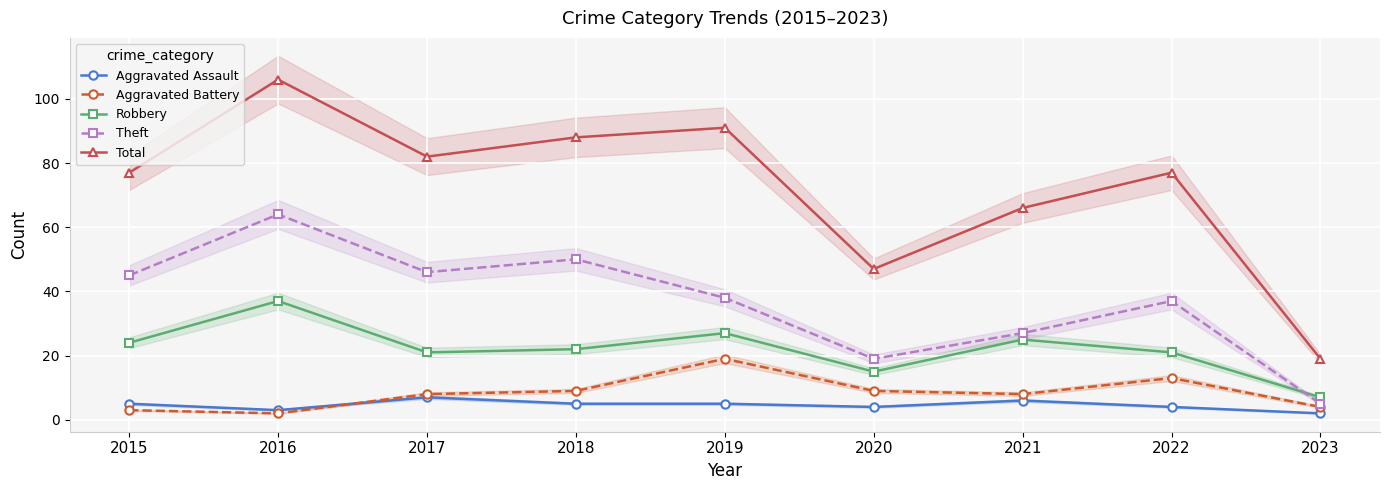

What is the value of the Aggravated Battery point at the 7th from the left?

8